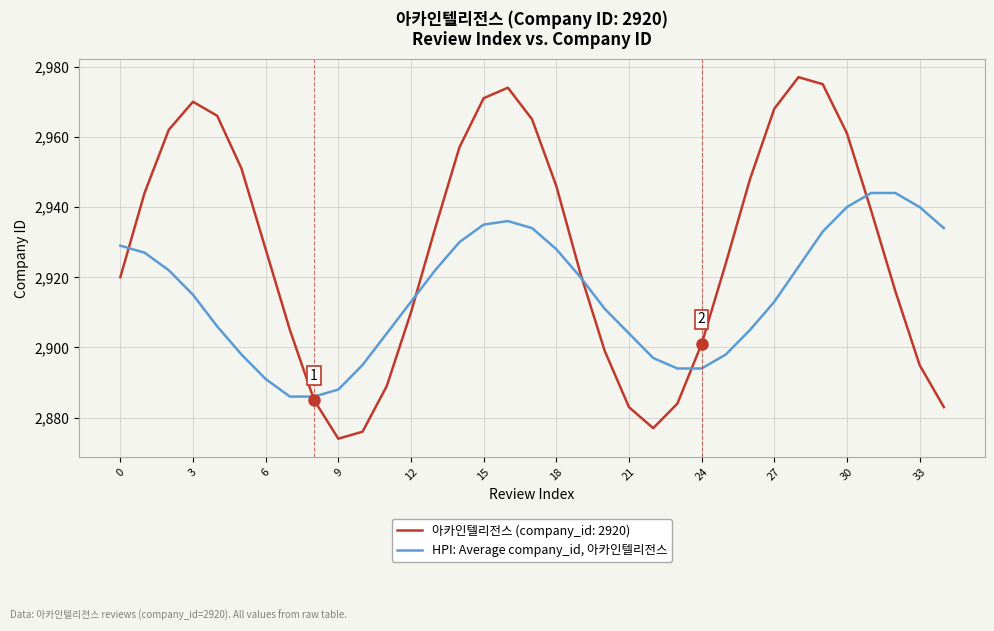

What is the highest value of the HPI: Average company_id, 아카인텔리전스 series?

2944